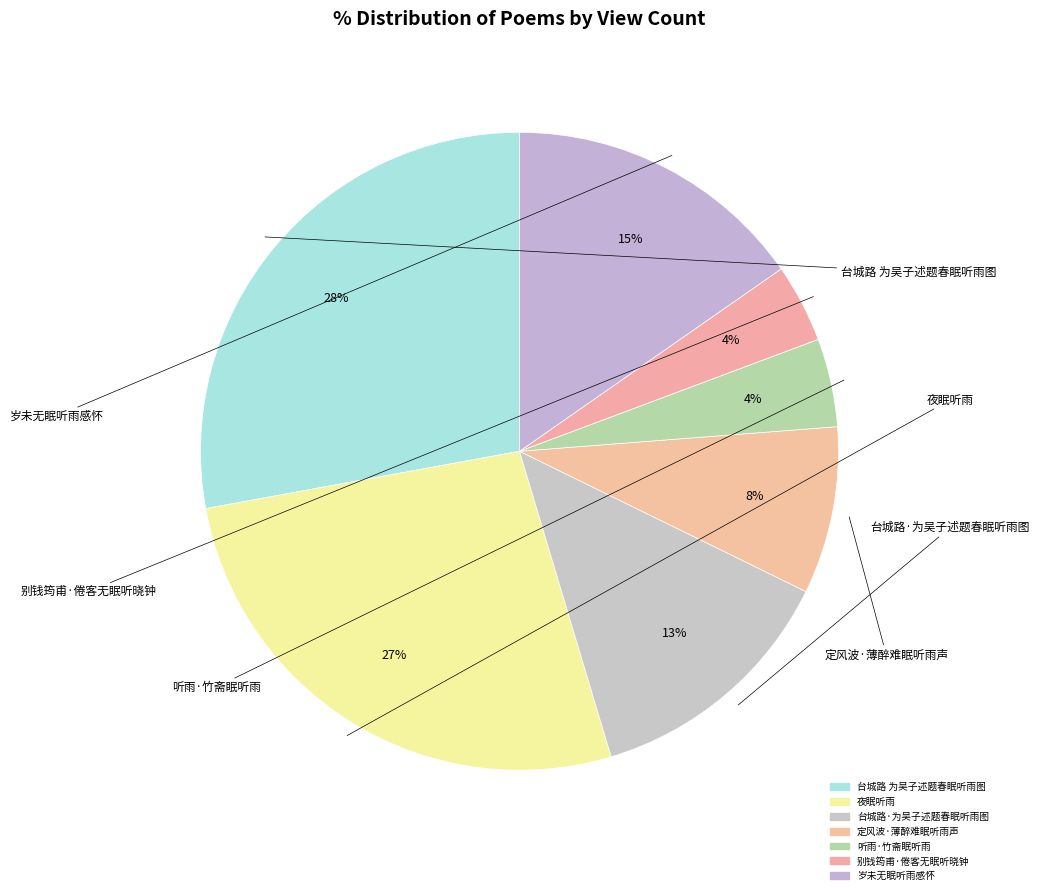

Rank the categories by value from lowest to highest.

别钱筠甫·倦客无眠听晓钟, 听雨·竹斋眠听雨, 定风波·薄醉难眠听雨声, 台城路·为吴子述题春眠听雨图, 岁未无眠听雨感怀, 夜眠听雨, 台城路 为吴子述题春眠听雨图